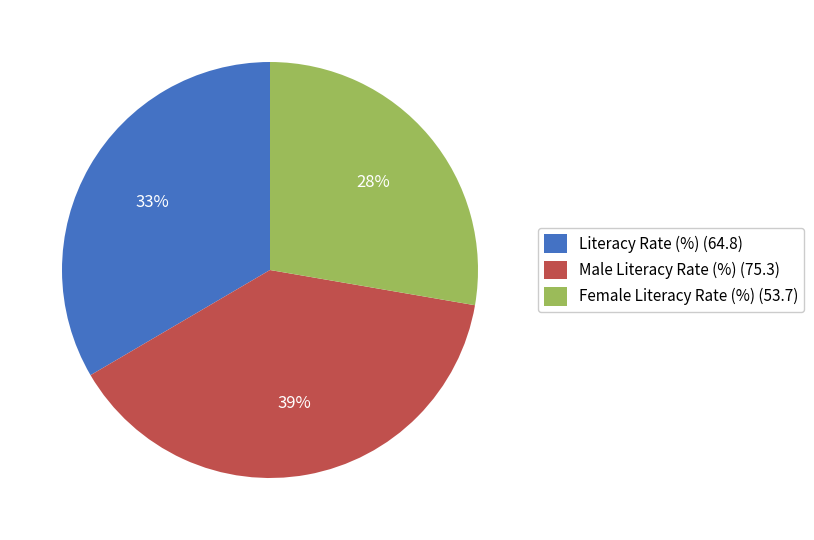

The Literacy Rate (%) slice represents 33% of the pie. True or false?

True